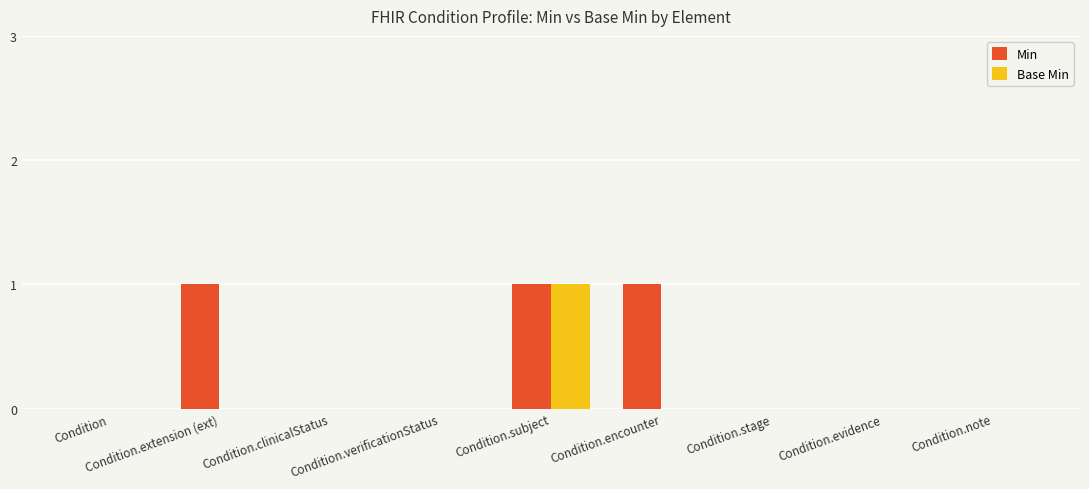

Which series has the largest total across all categories?

Min